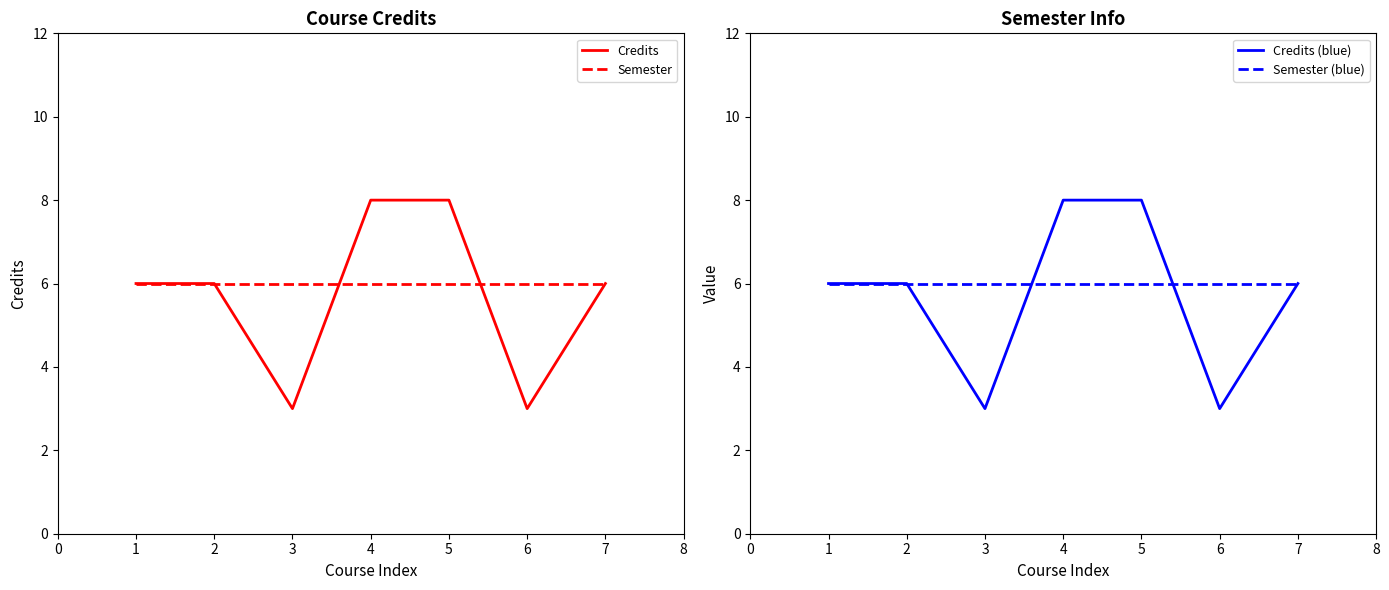

What is the greatest value displayed?

8